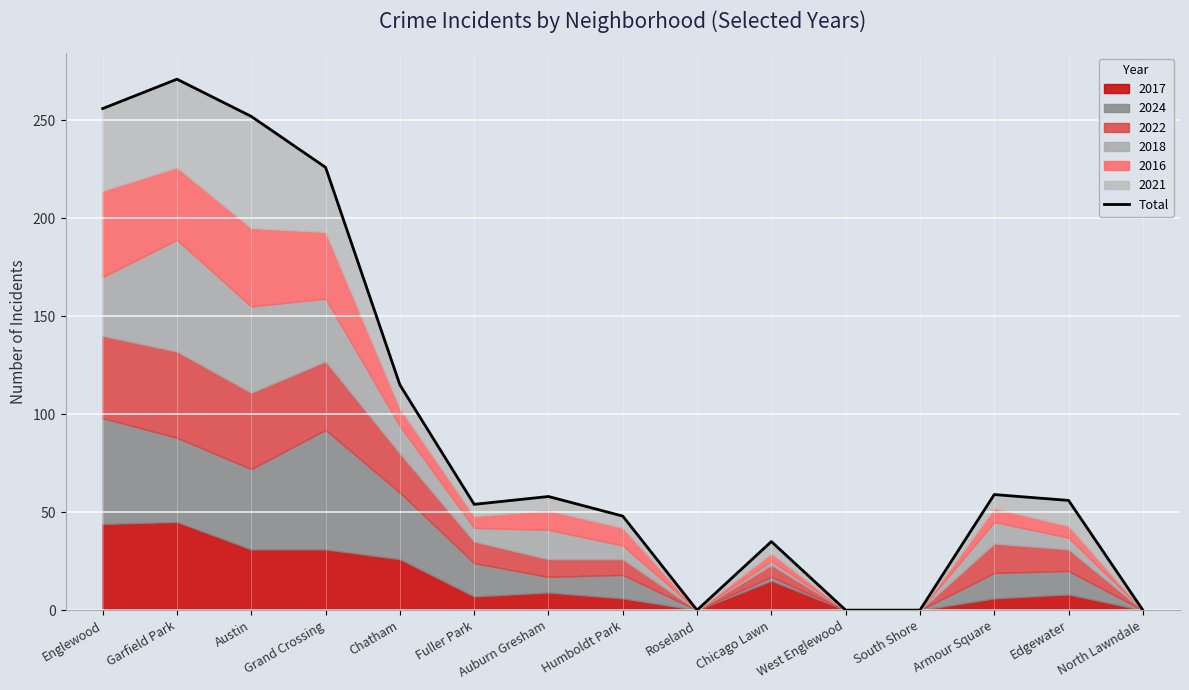

What is the label of the 8th point from the right?

Humboldt Park